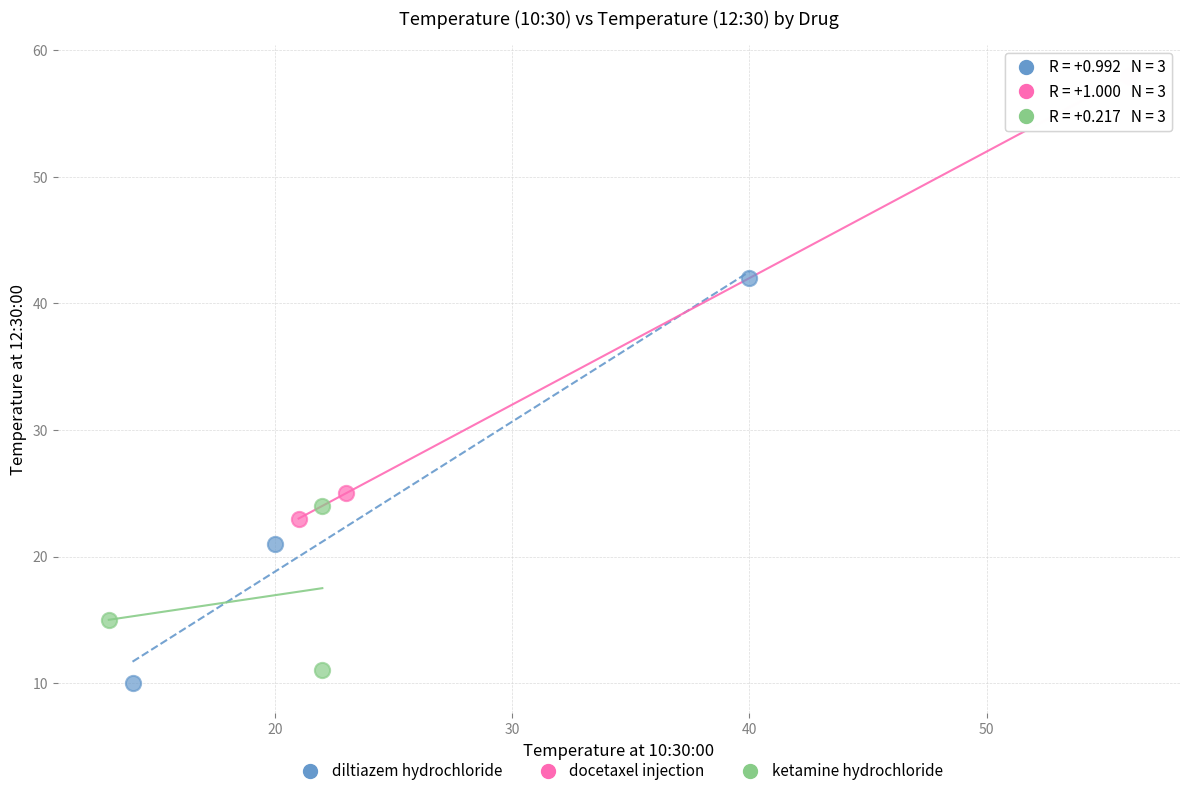

Which series has the widest spread of Y values?

docetaxel injection